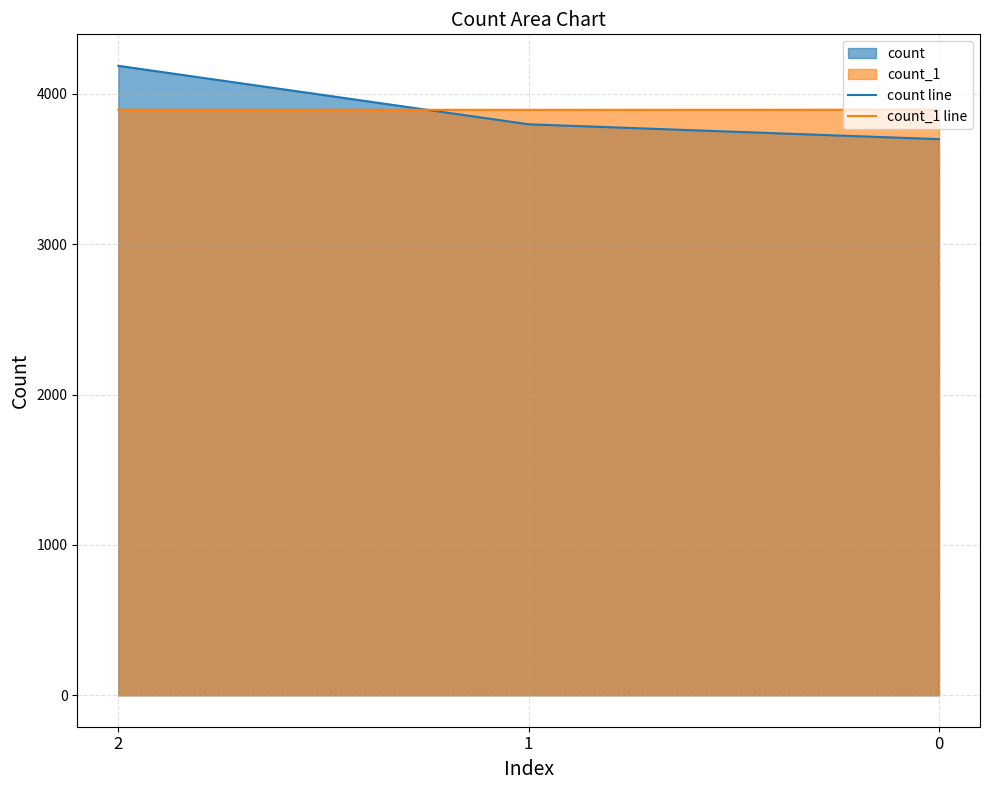

Is the value of count_1 line at 2 greater than the value of count line at 0?

Yes